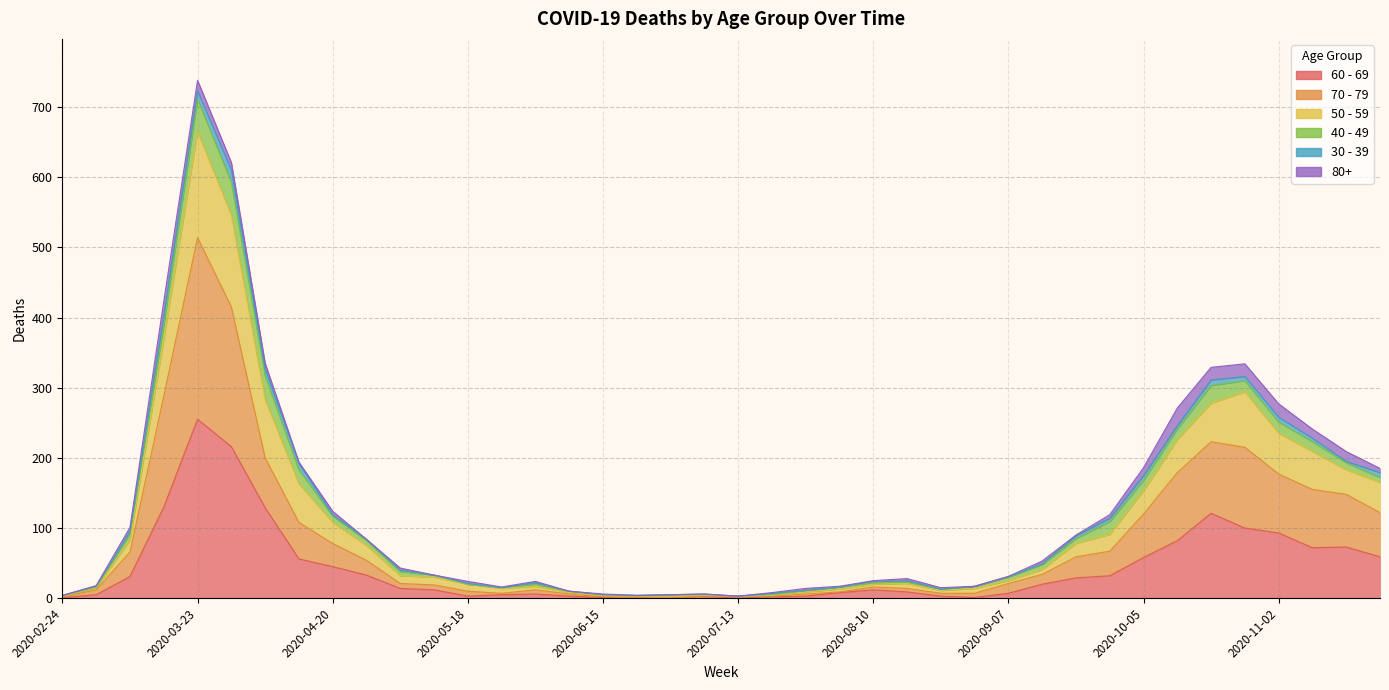

True or false: 70 - 79 and 50 - 59 cross at least once.

False